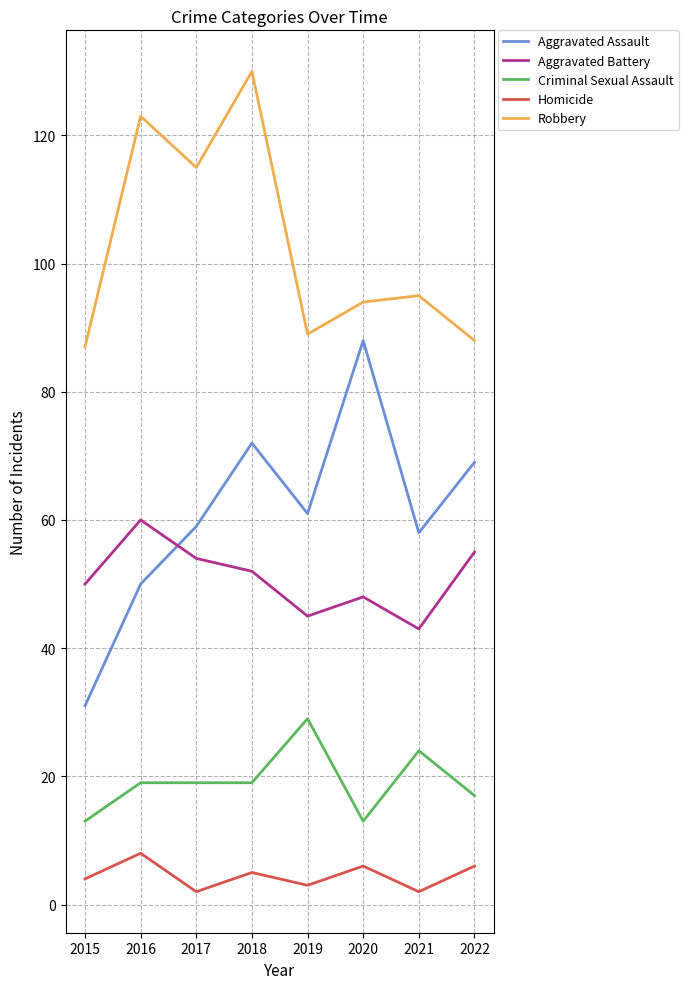

Reading left to right, what are all the values shown in this chart?

Aggravated Assault: 2015=31	2016=50	2017=59	2018=72	2019=61	2020=88	2021=58	2022=69
Aggravated Battery: 2015=50	2016=60	2017=54	2018=52	2019=45	2020=48	2021=43	2022=55
Criminal Sexual Assault: 2015=13	2016=19	2017=19	2018=19	2019=29	2020=13	2021=24	2022=17
Homicide: 2015=4	2016=8	2017=2	2018=5	2019=3	2020=6	2021=2	2022=6
Robbery: 2015=87	2016=123	2017=115	2018=130	2019=89	2020=94	2021=95	2022=88